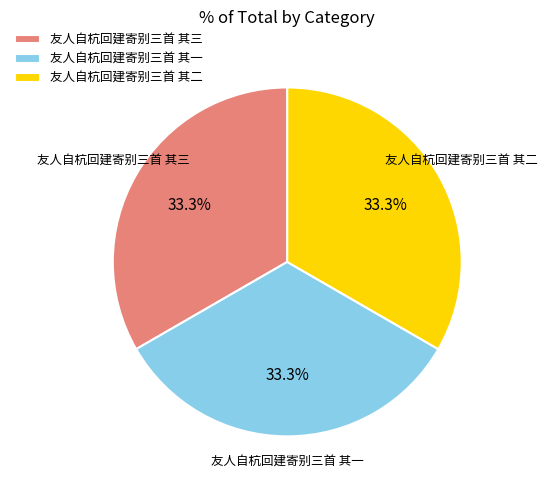

The 友人自杭回建寄别三首 其二 slice represents 21% of the pie. True or false?

False